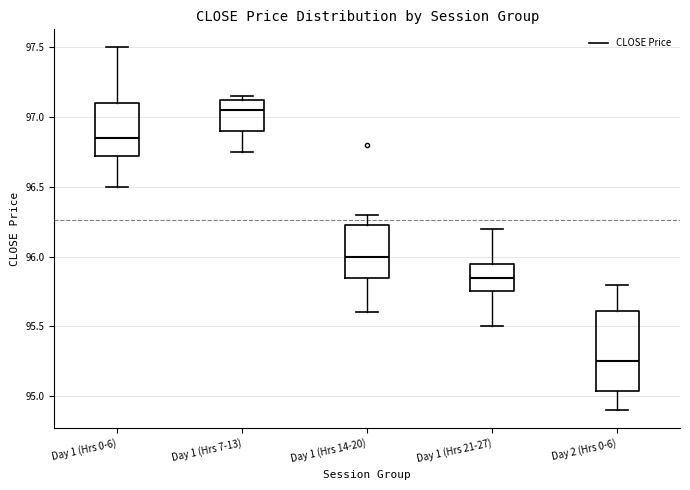

Where does the upper whisker of the box for Day 1 (Hrs 0-6) end on the y-axis? The values are not printed on the chart, so give them approximately, as read against the axis.

97.50